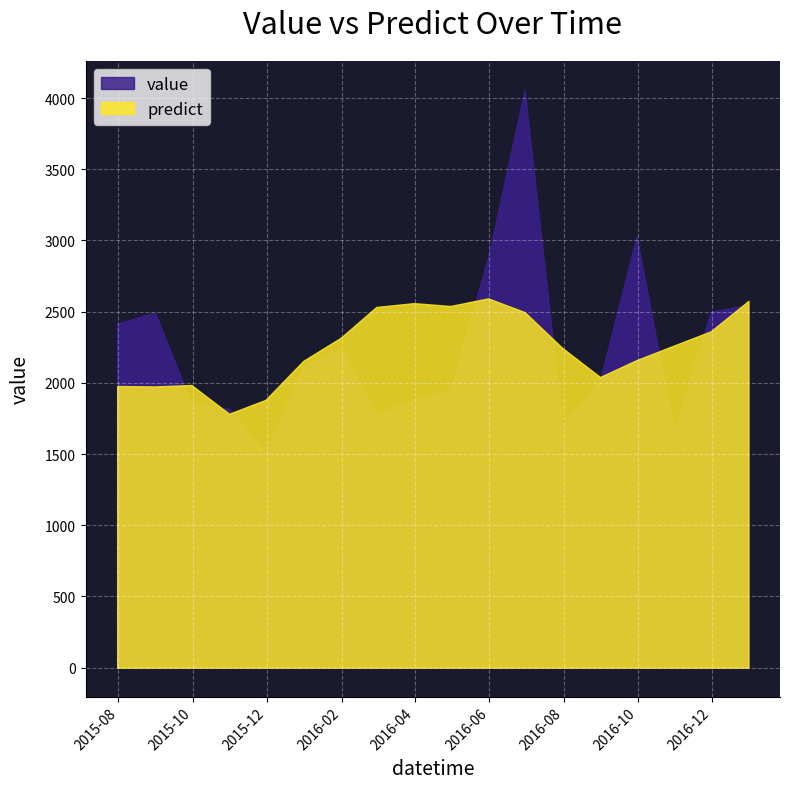

At which label is predict closest to 2188?

2016-09-30